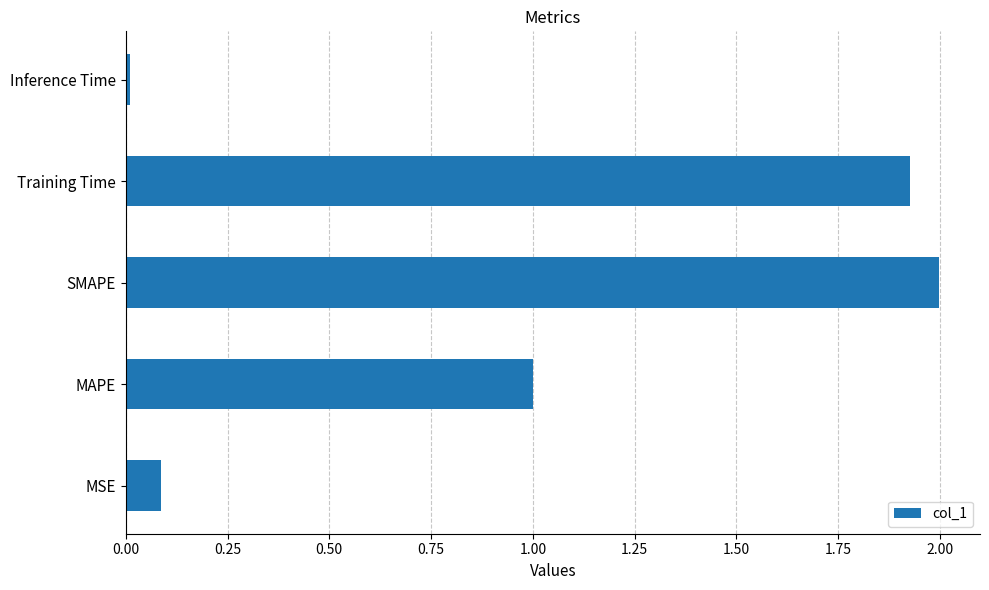

The chart shows a value of 0.0 at Inference Time. True or false?

True